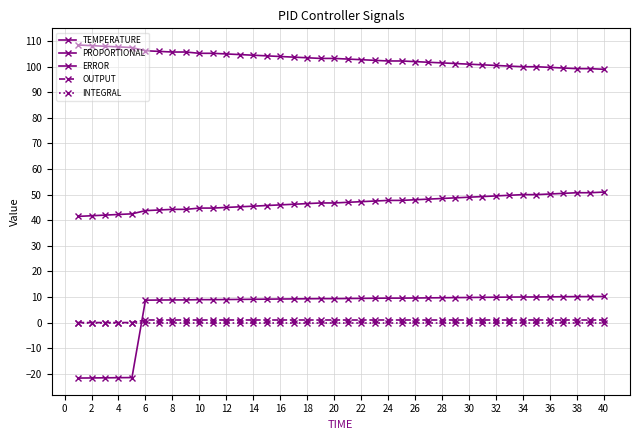

Does the chart have visible grid lines?

Yes